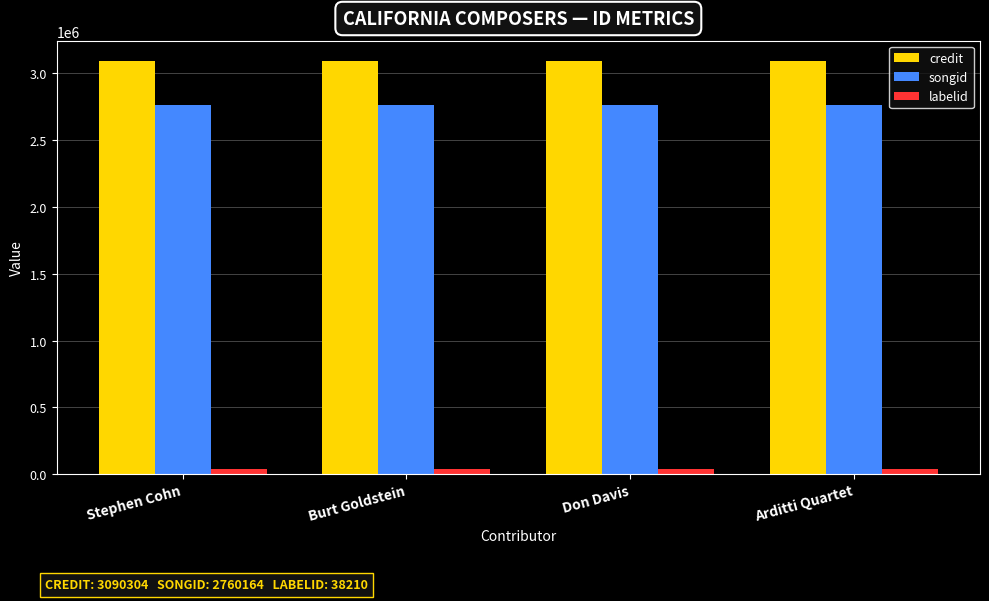

At Stephen Cohn, list the series in order from smallest to largest.

labelid, songid, credit